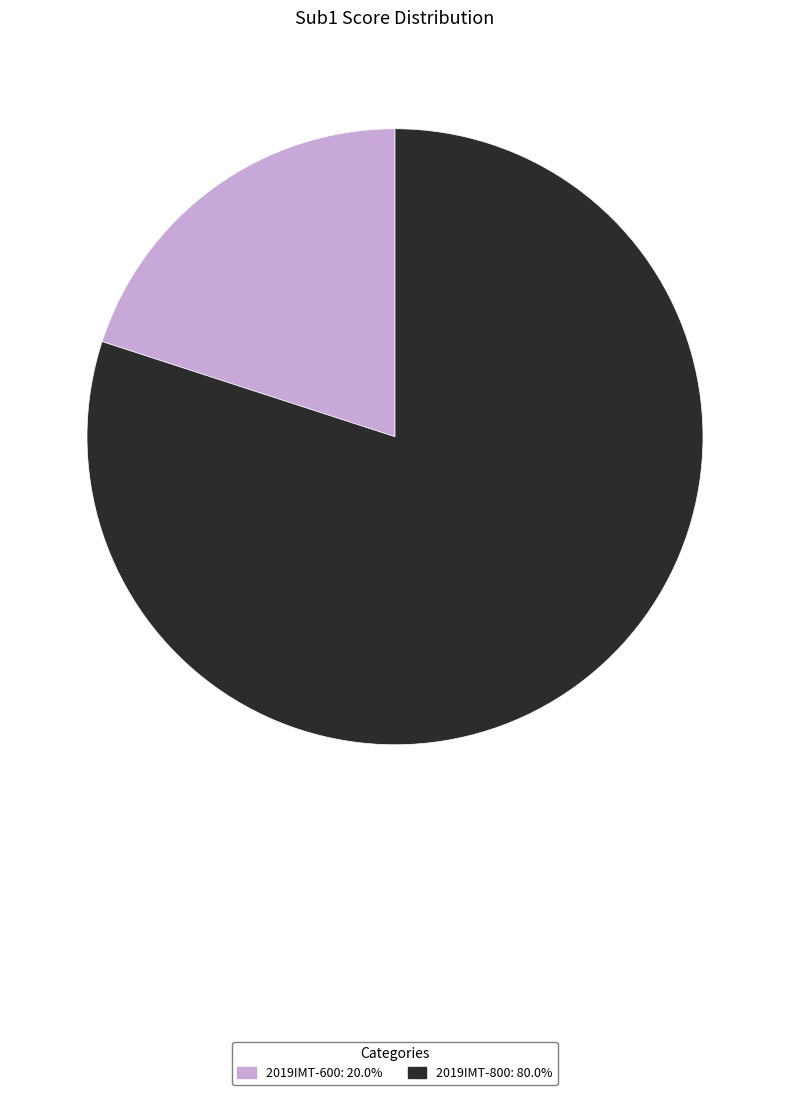

Count the number of slices in the pie.

2